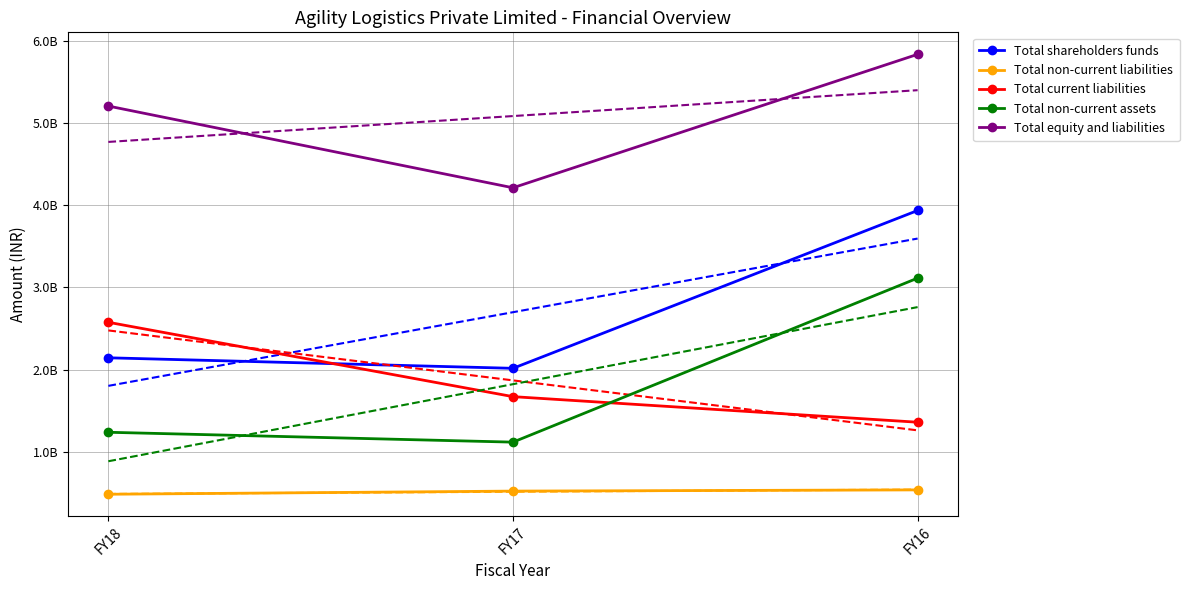

Rank the categories by Total current liabilities value from lowest to highest.

FY16, FY17, FY18